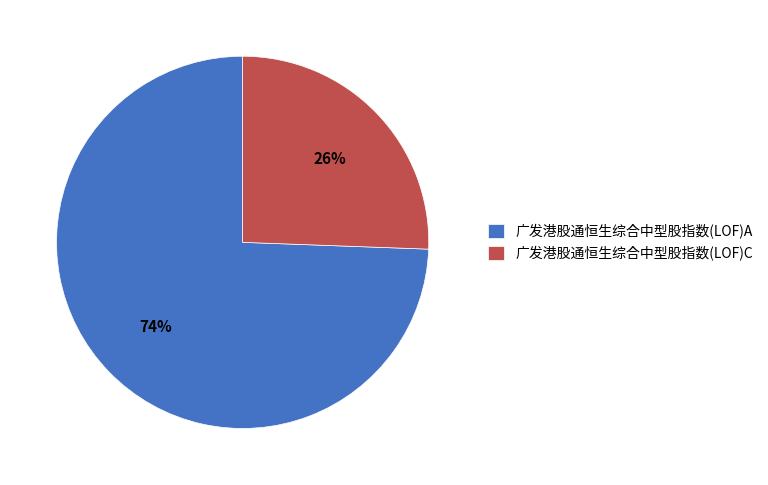

Do 广发港股通恒生综合中型股指数(LOF)C and 广发港股通恒生综合中型股指数(LOF)A together represent more than half of the pie?

Yes